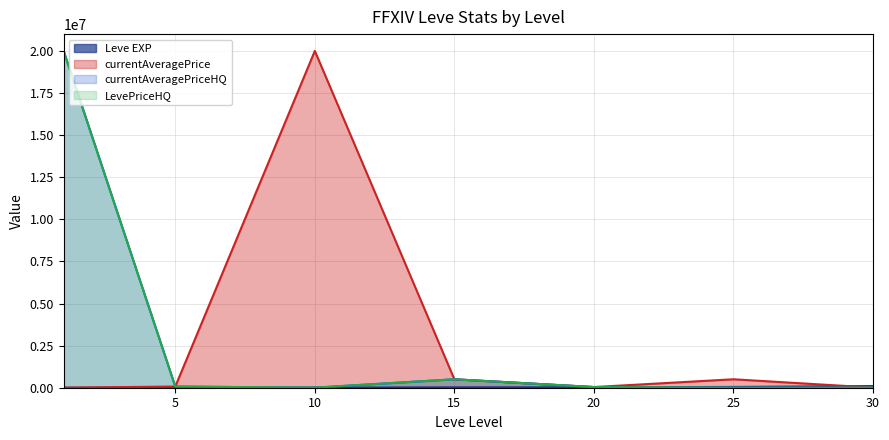

What is the difference between the maximum and second lowest values in the Leve EXP series?

93190.0